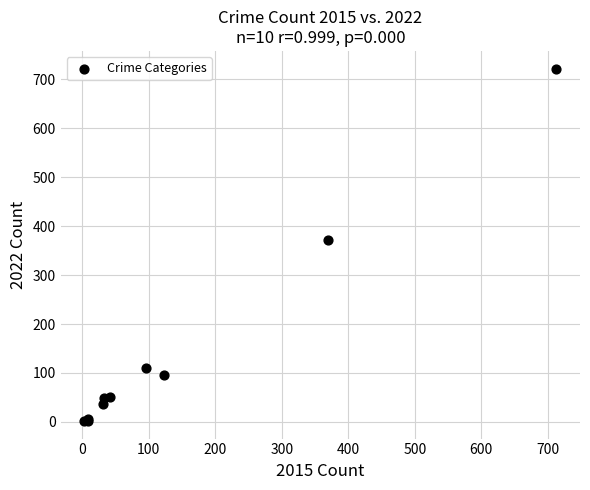

What Y value in the scatter plot is closest to 362?

372